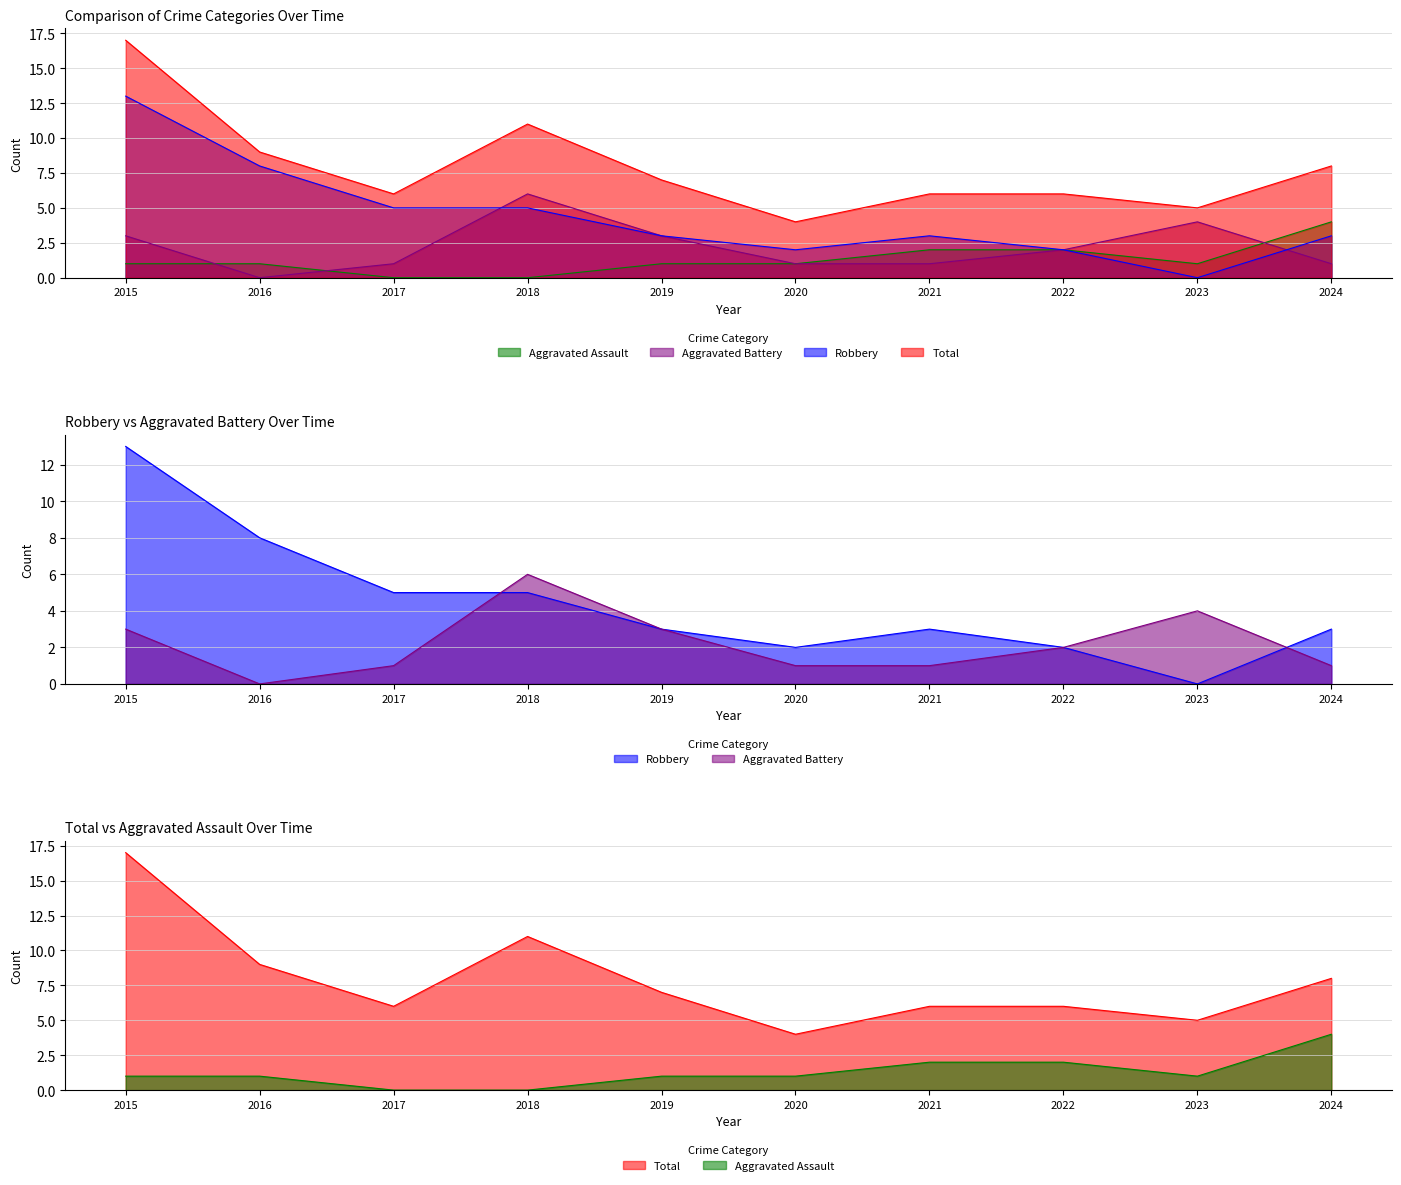

How many data points in Aggravated Assault are less than 1?

2